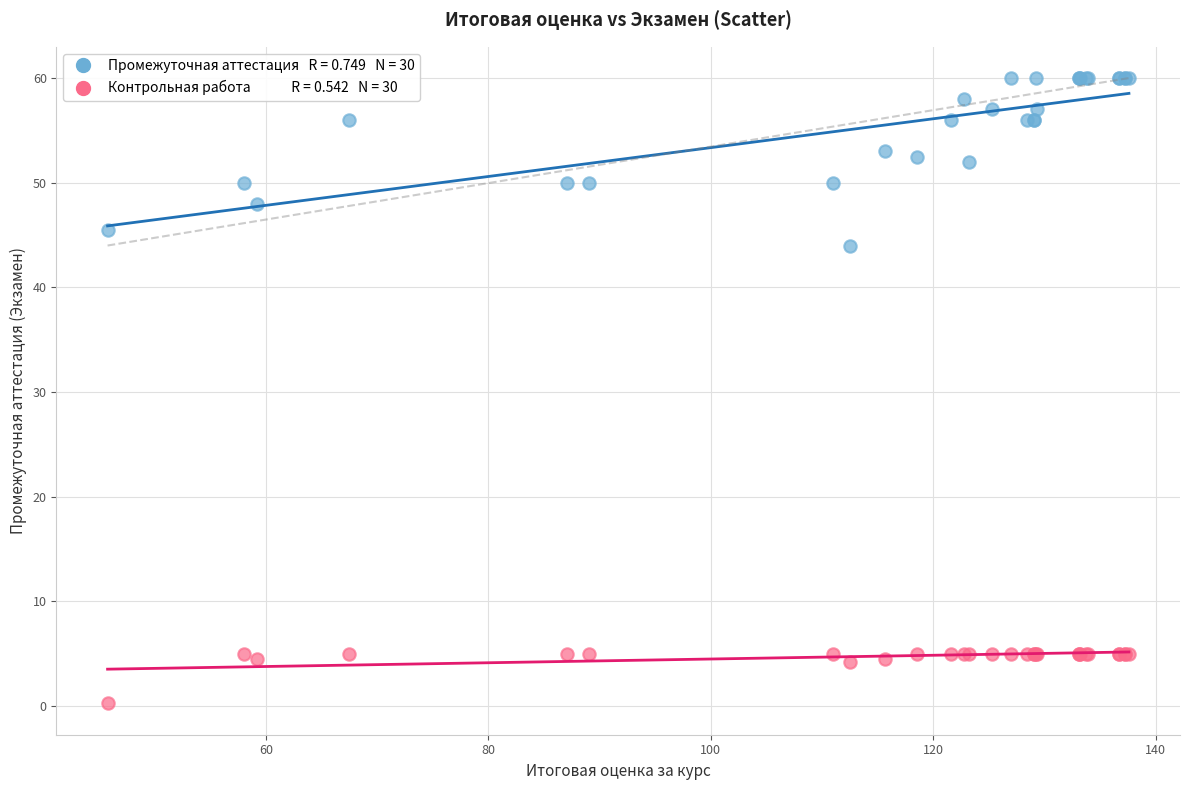

Across all series, what Y value is closest to 30?

44.0